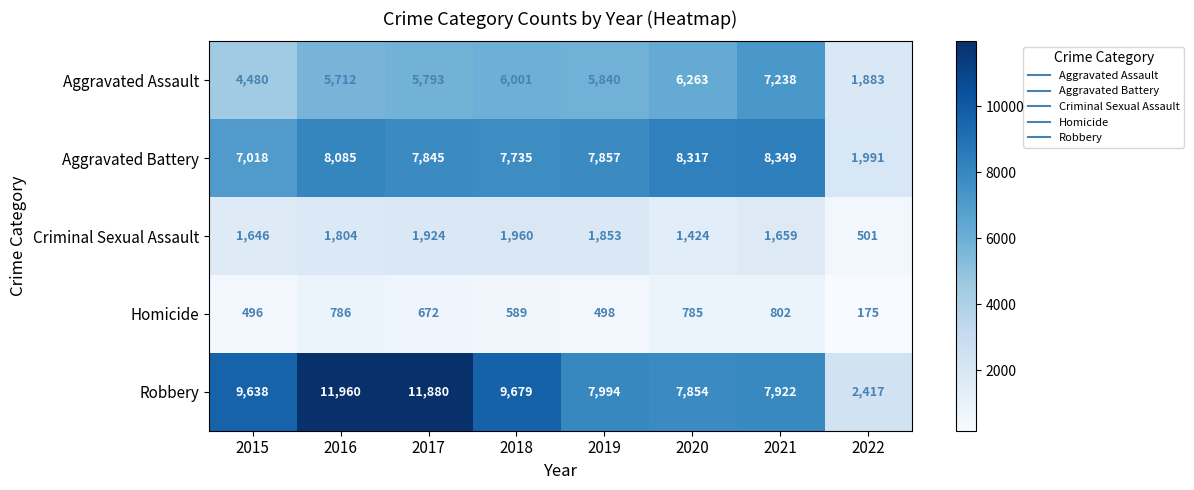

How many data points does each series have?

8